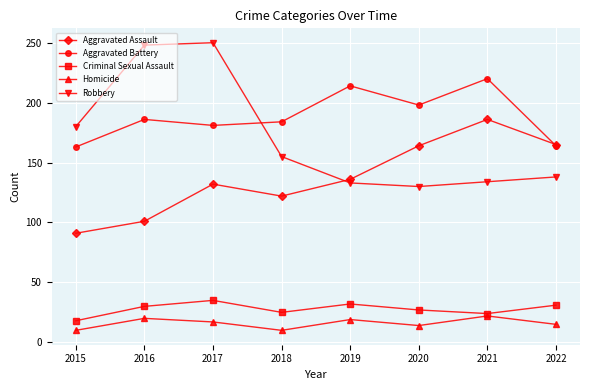

Is it true that Homicide equals 8 at 2017?

False